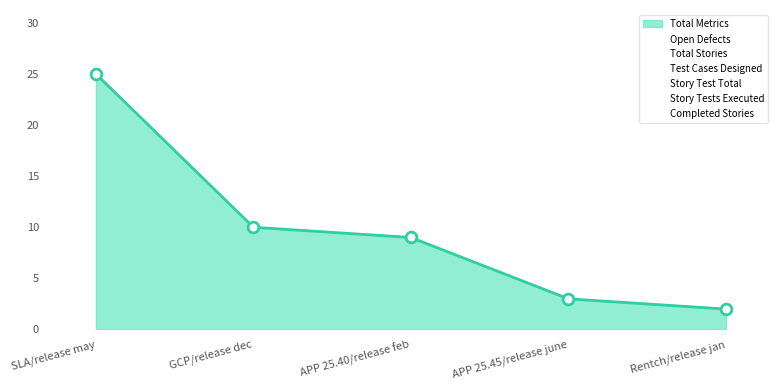

What is the total value across all series at Rentch/release jan?

2